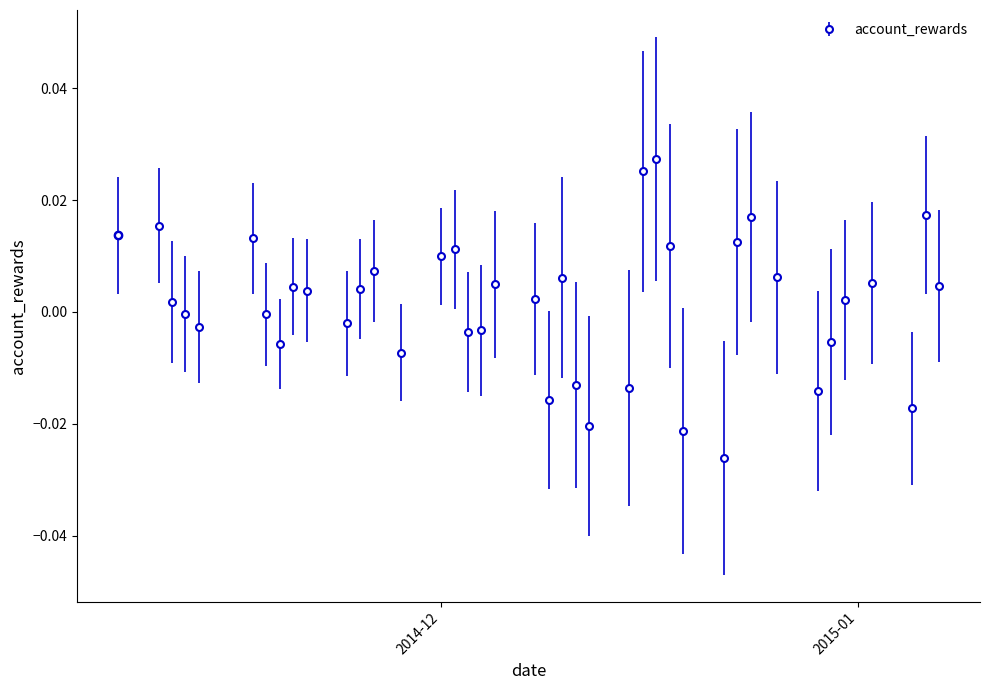

How many interior local valleys (lower than both neighbors) does the data have?

10